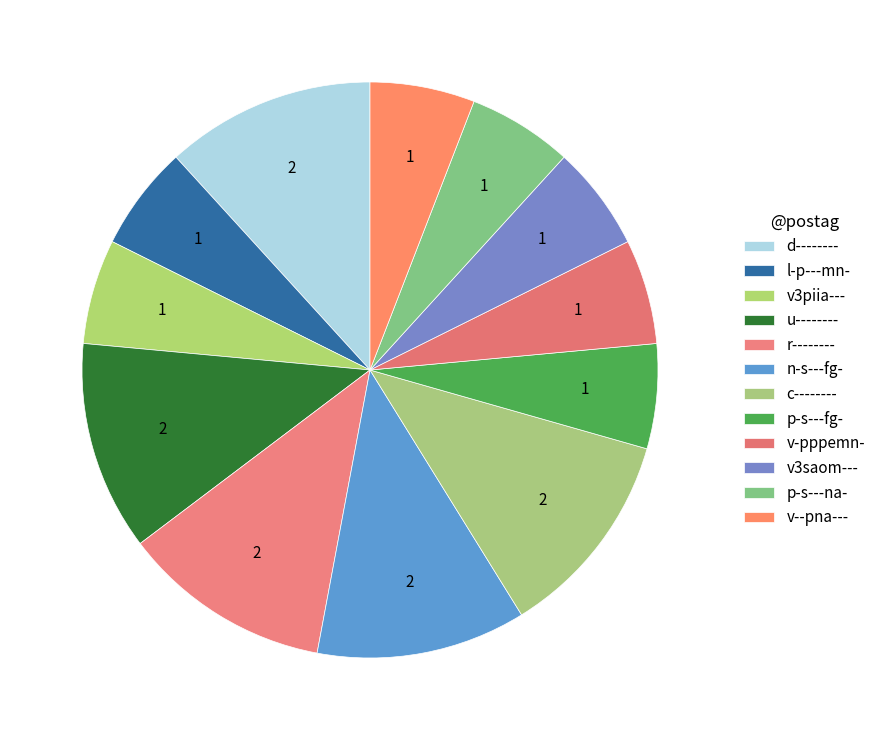

Which has a higher value, v-pppemn- or d--------?

d--------